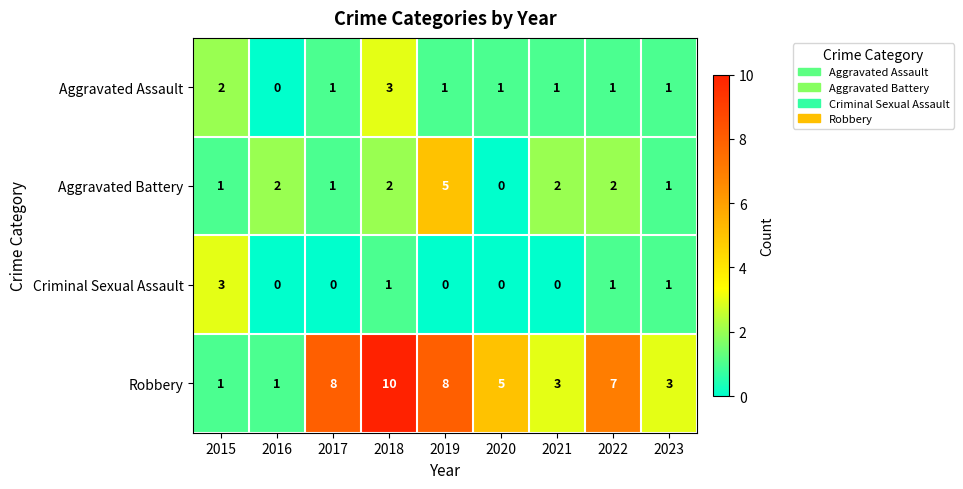

At which label does Robbery first exceed 5?

2017